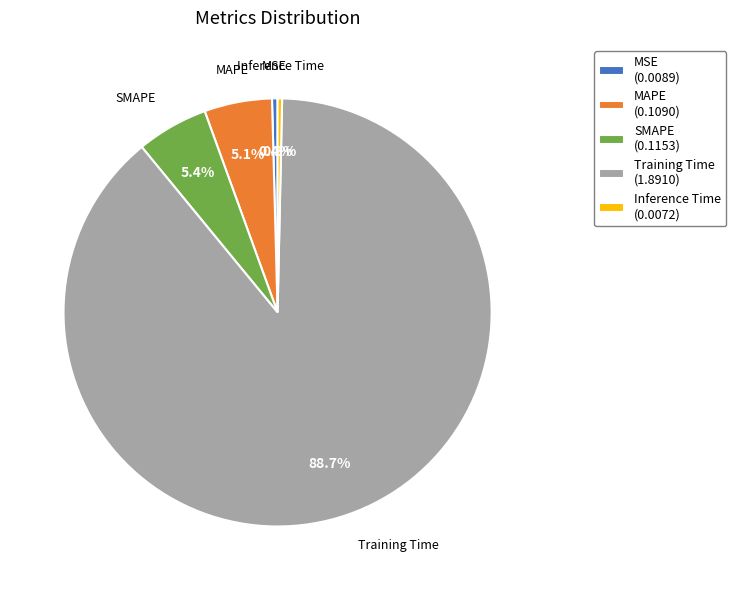

Is the sum of Inference Time and MAPE greater than half?

No